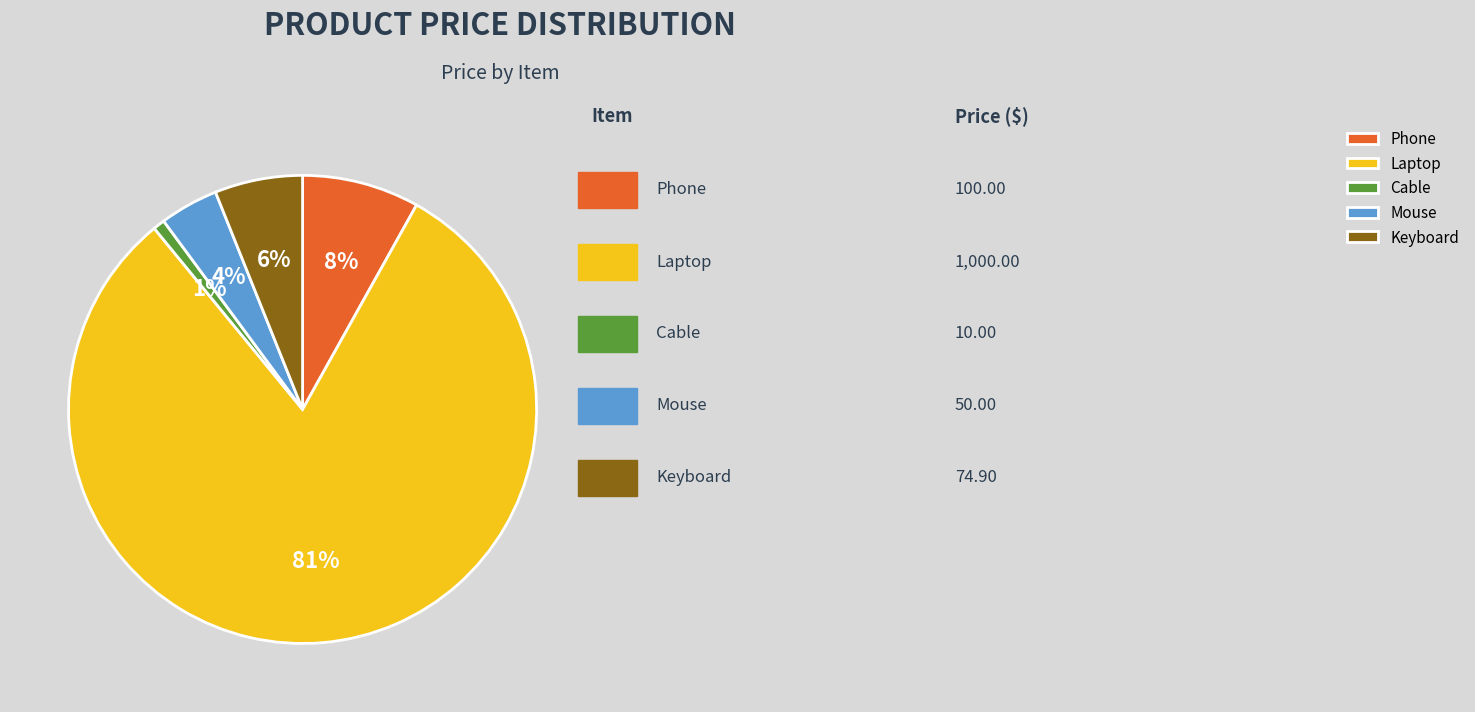

Is the sum of Mouse and Phone greater than half?

No